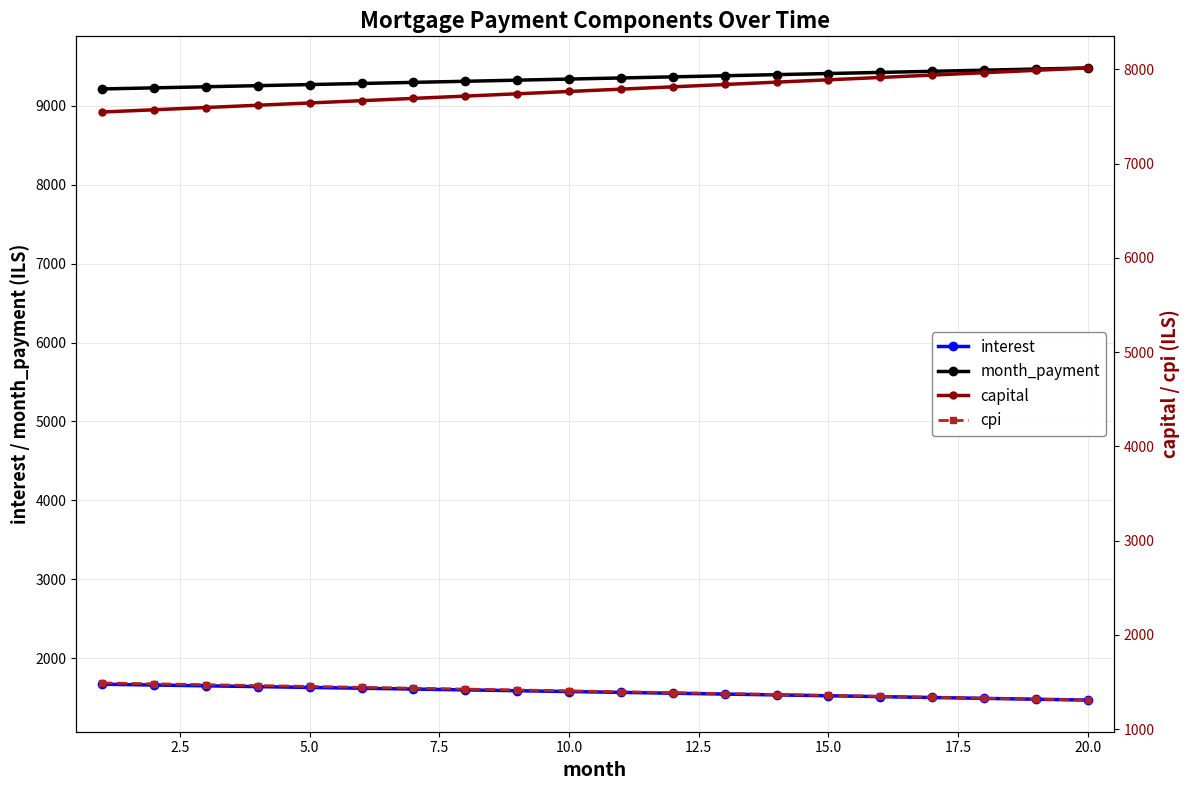

How many data points does each series have?

20